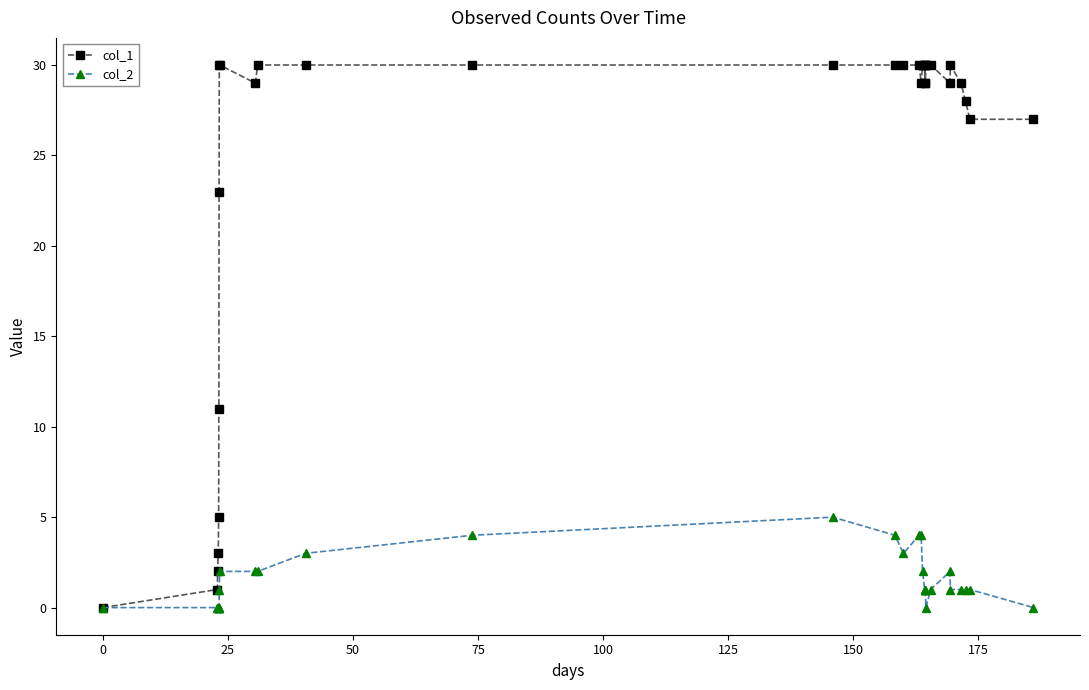

Which series has the largest total across all categories?

col_1